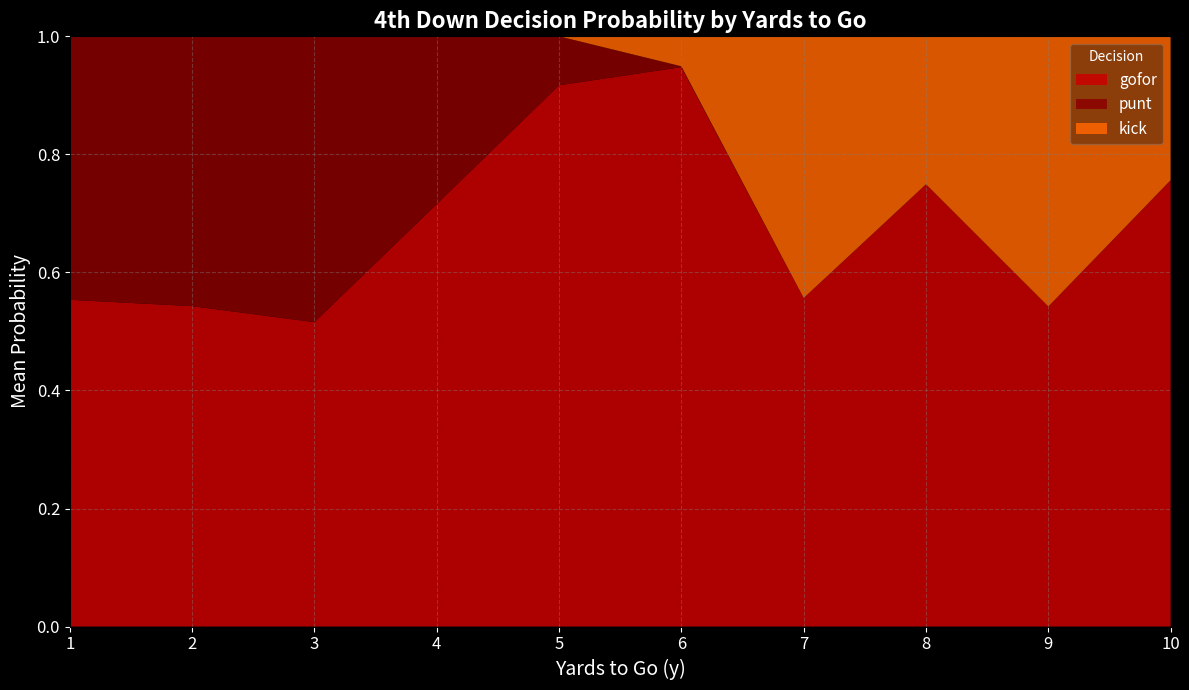

At which label does gofor reach its minimum?

3